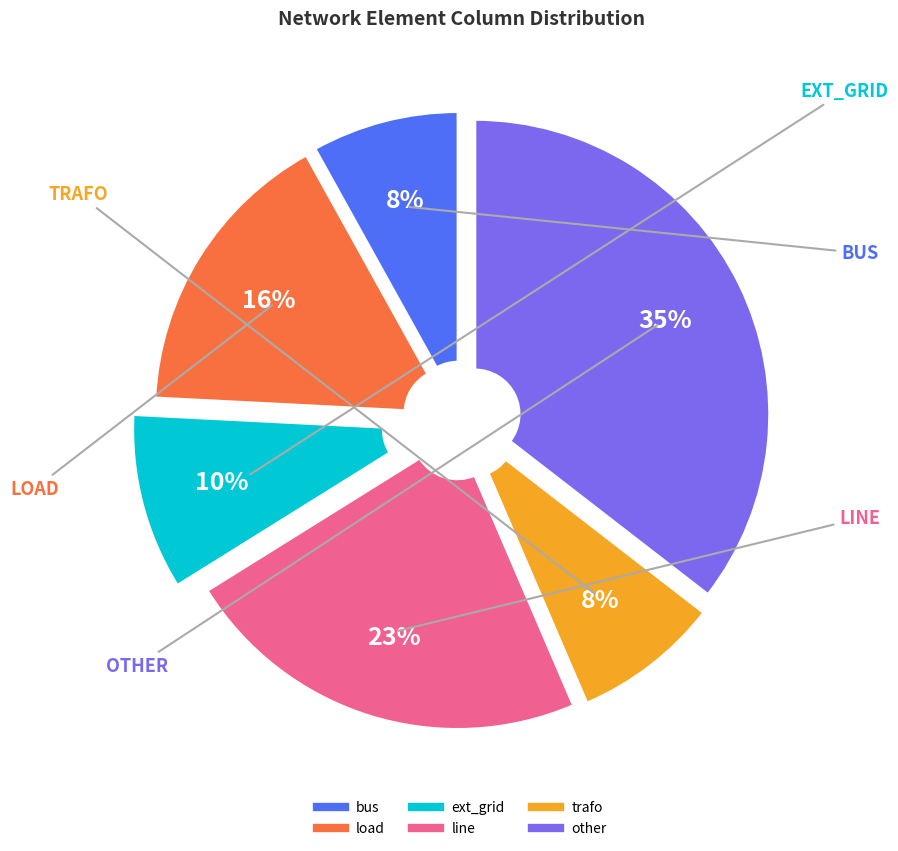

To the nearest percent, what is the combined percentage of load and trafo?

24%